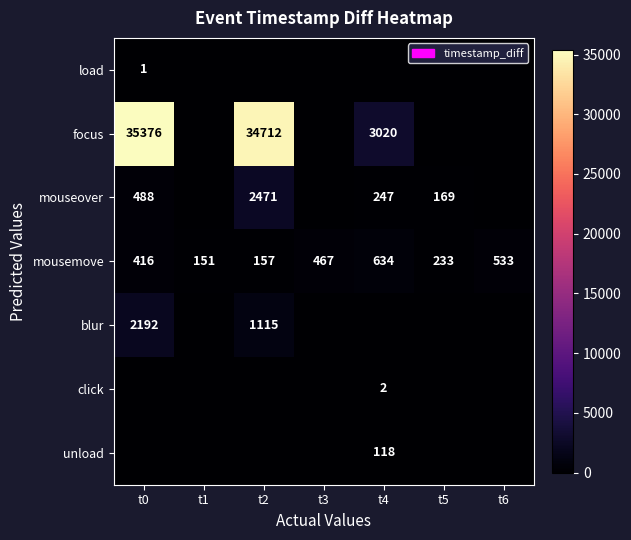

At how many categories does at least one series exceed 26455?

2